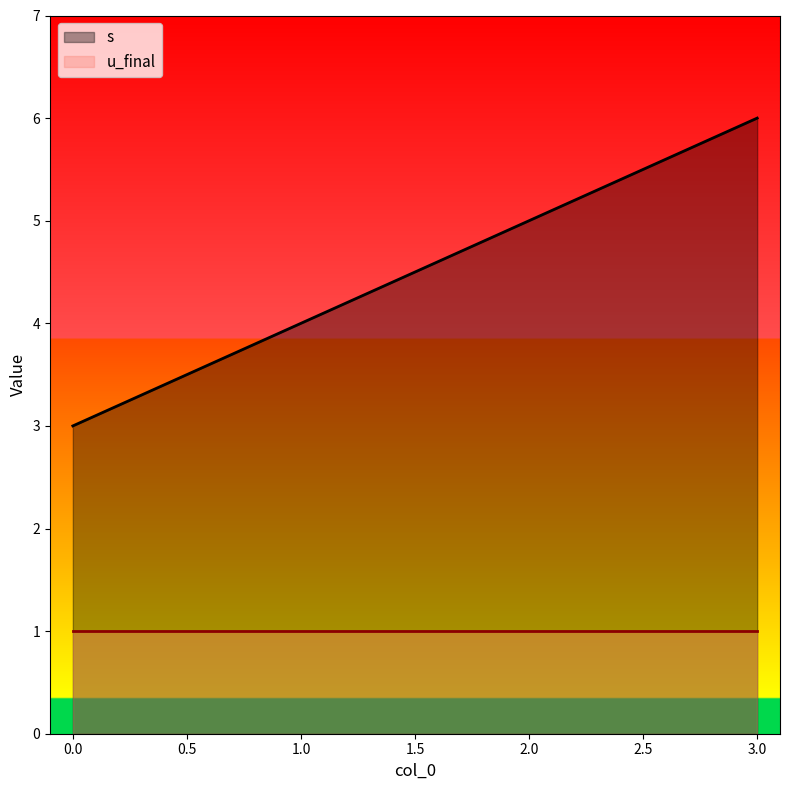

List the series in order of their peak value, lowest first.

u_final, s